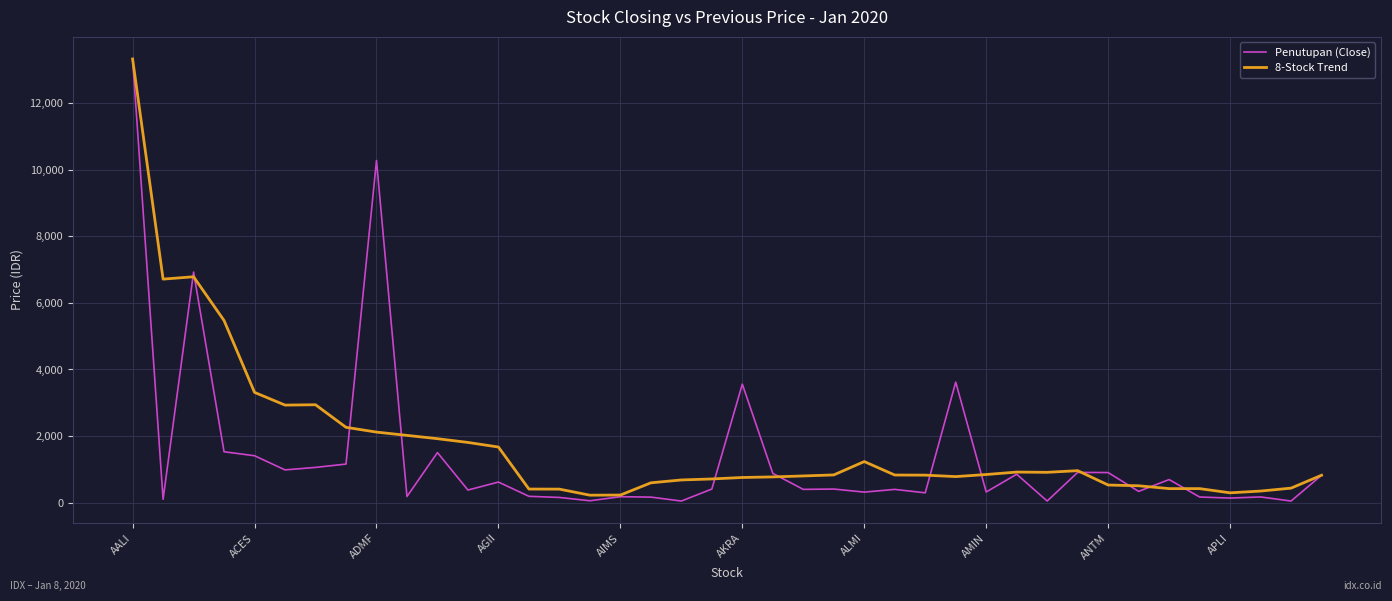

How many values in the Penutupan (Close) series are below 410?

20